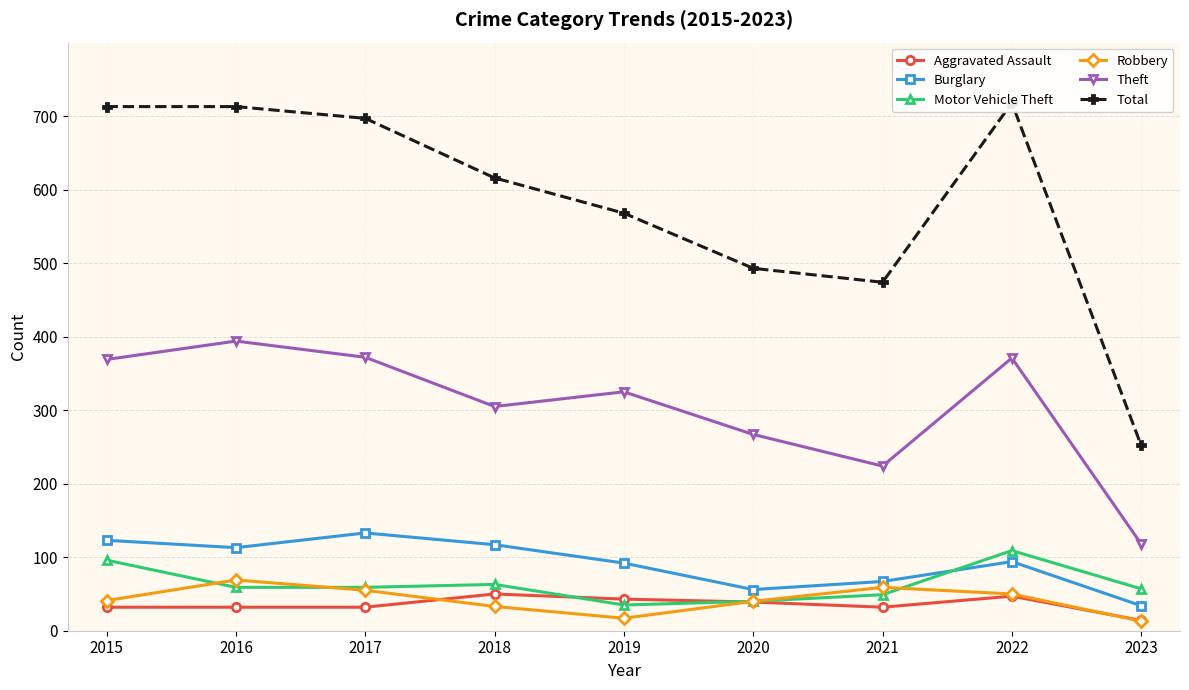

Between 2017 and 2020, which is larger?

2020